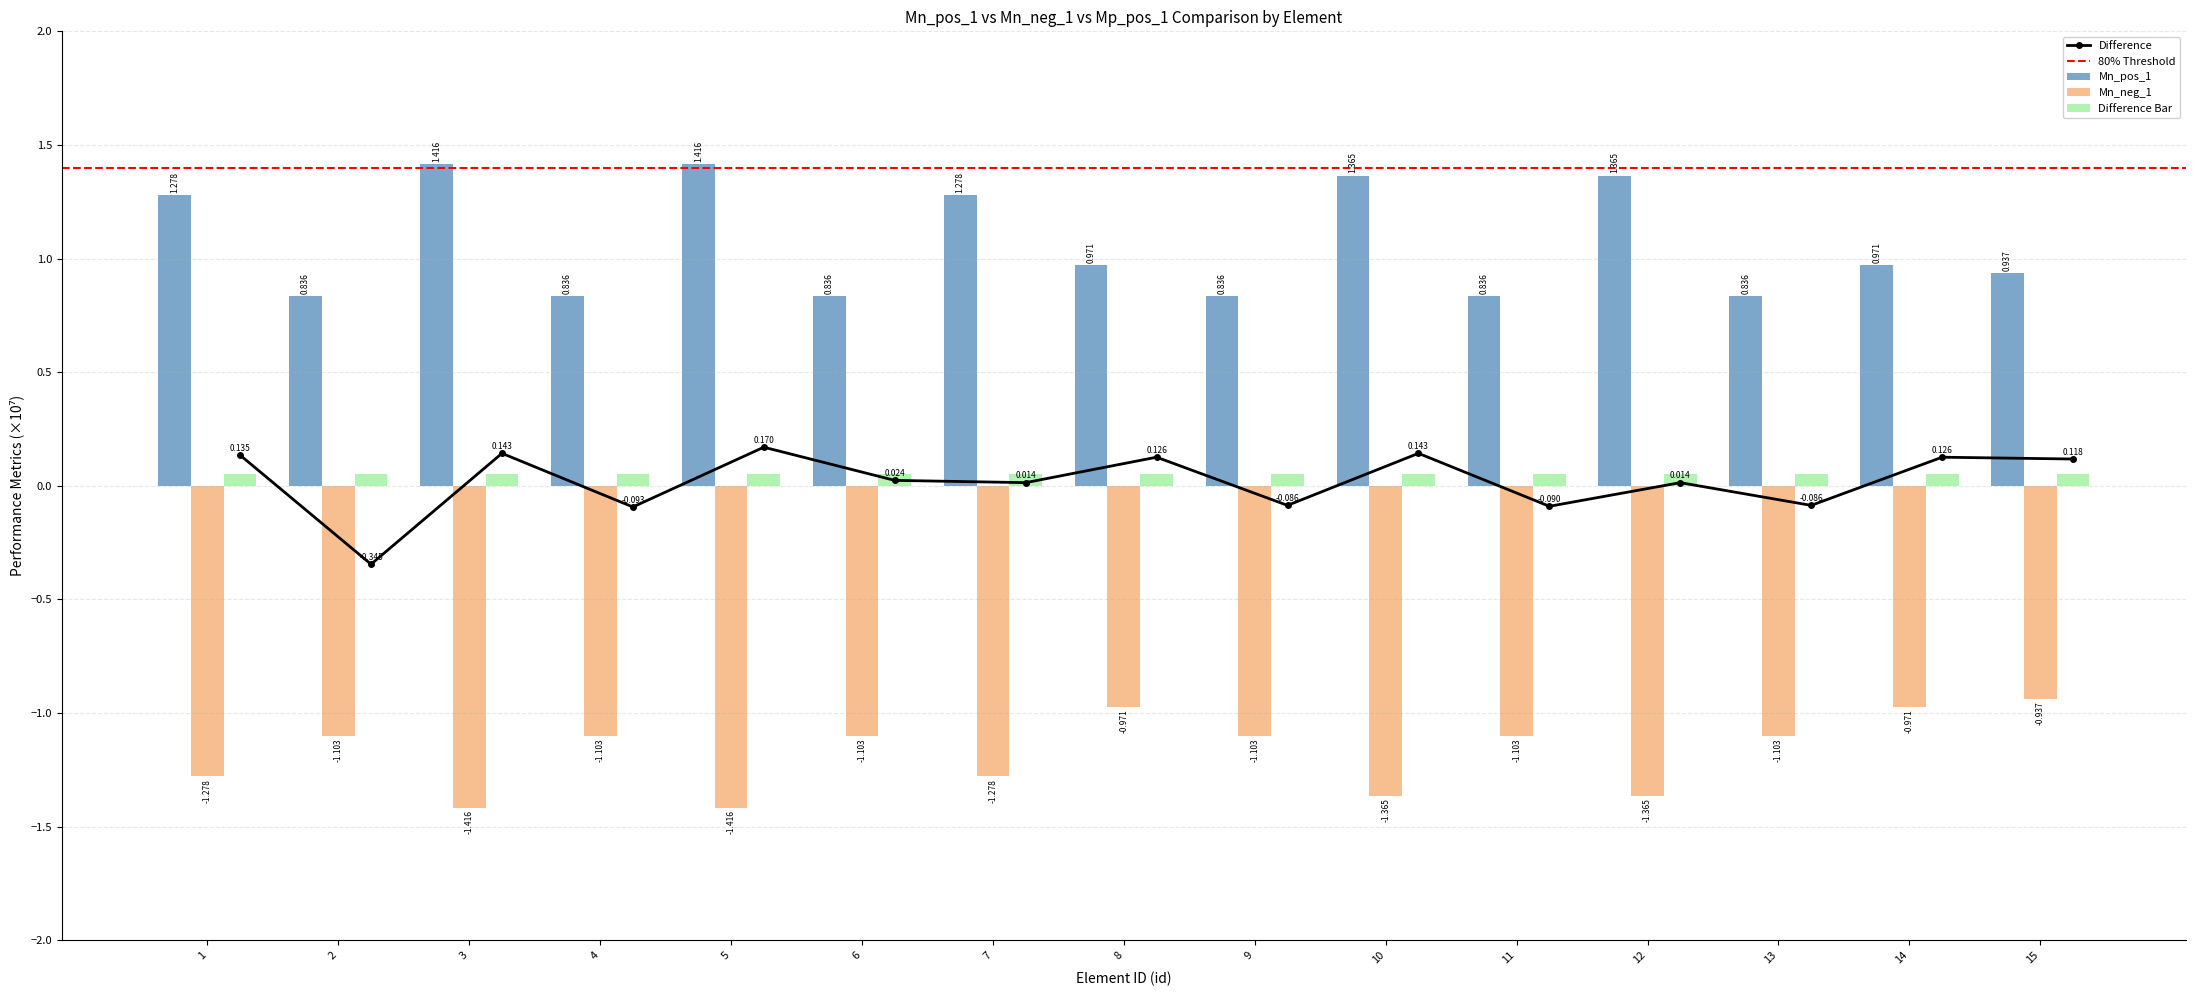

What is the difference between the maximum and second lowest values in the Mn_neg_1 series?

0.5